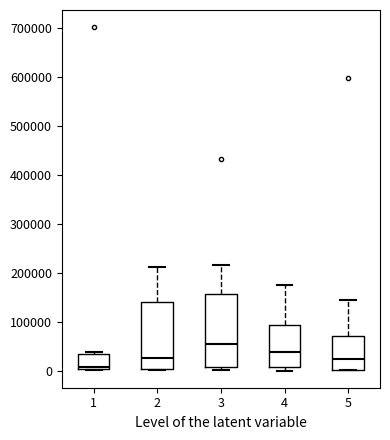

Reading left to right, read every box against the y-axis: the position of its median line, the range the box covers, and the ends of its whiskers. The values are not printed on the chart, so give them approximately, as read against the axis.

1: median 10000, box 0 to 30000, whiskers 0 to 40000
2: median 30000, box 0 to 140000, whiskers 0 to 210000
3: median 50000, box 10000 to 160000, whiskers 0 to 220000
4: median 40000, box 10000 to 90000, whiskers 0 to 170000
5: median 20000, box 0 to 70000, whiskers 0 to 140000